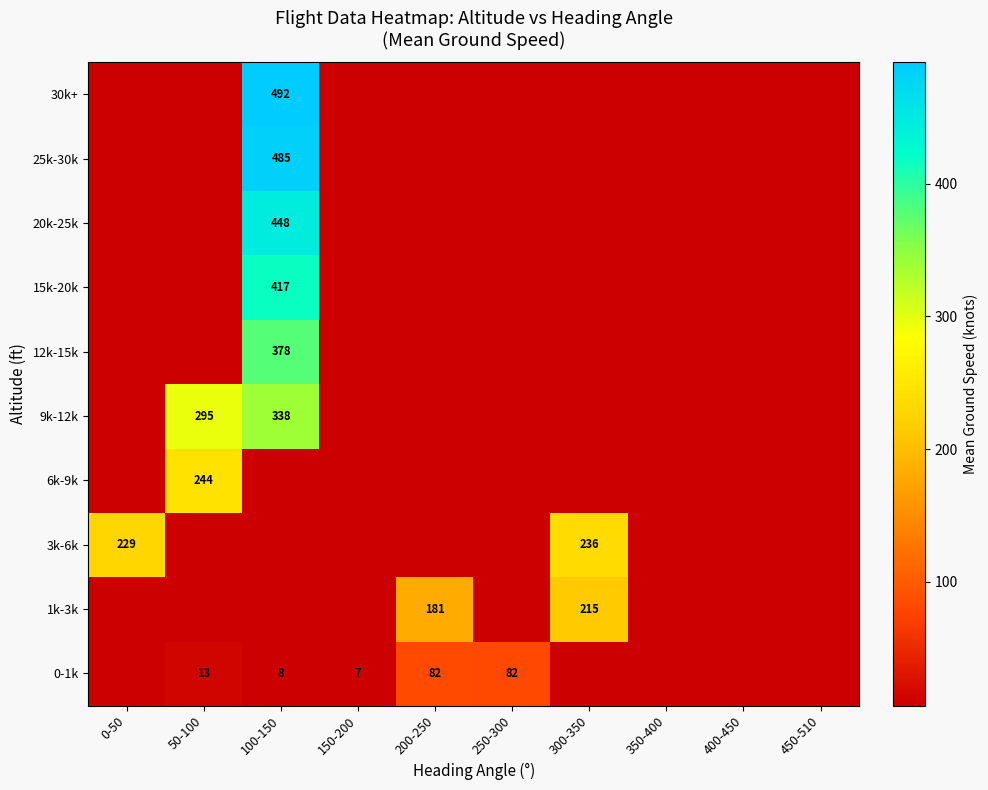

The 9k-12k series shows 295 at 50-100. True or false?

True